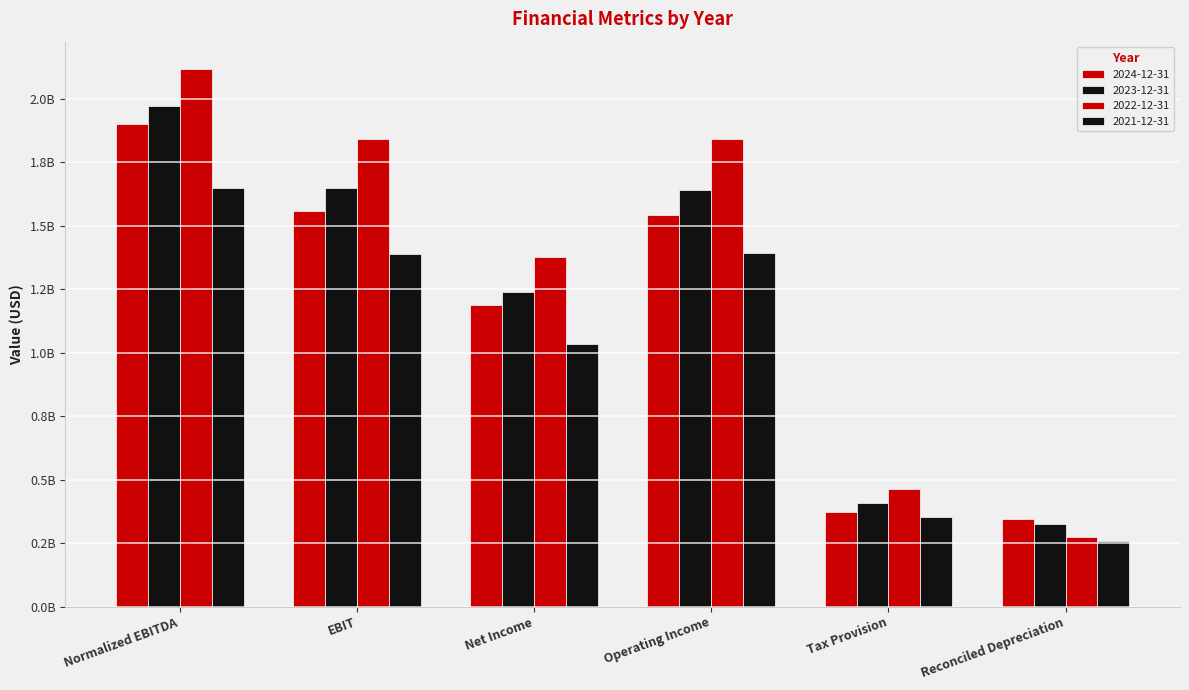

Reading left to right, extract all data points from this chart.

2024-12-31: Normalized EBITDA=1902387000	EBIT=1557809000	Net Income=1186073000	Operating Income=1543998000	Tax Provision=371524000	Reconciled Depreciation=344578000
2023-12-31: Normalized EBITDA=1972689000	EBIT=1648240000	Net Income=1239502000	Operating Income=1640673000	Tax Provision=408274000	Reconciled Depreciation=324449000
2022-12-31: Normalized EBITDA=2118978000	EBIT=1842912000	Net Income=1377159000	Operating Income=1840632000	Tax Provision=464190000	Reconciled Depreciation=276066000
2021-12-31: Normalized EBITDA=1650049000	EBIT=1390150000	Net Income=1034375000	Operating Income=1391602000	Tax Provision=354048000	Reconciled Depreciation=259899000